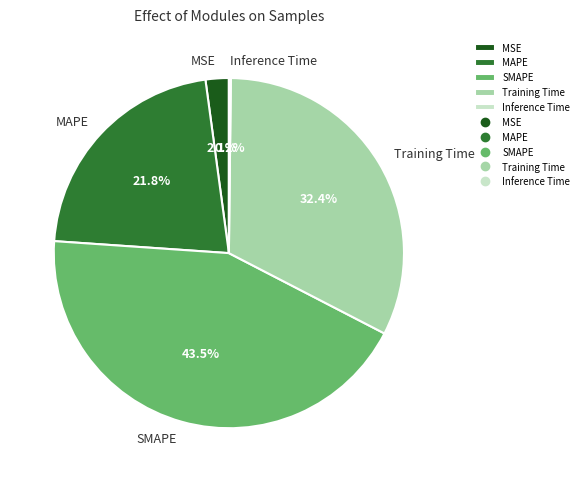

To the nearest percent, what portion does Training Time represent?

32%